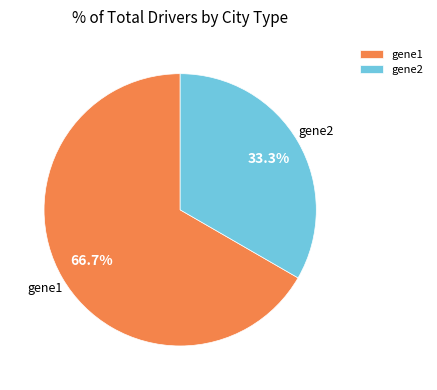

Which has a higher value, gene1 or gene2?

gene1